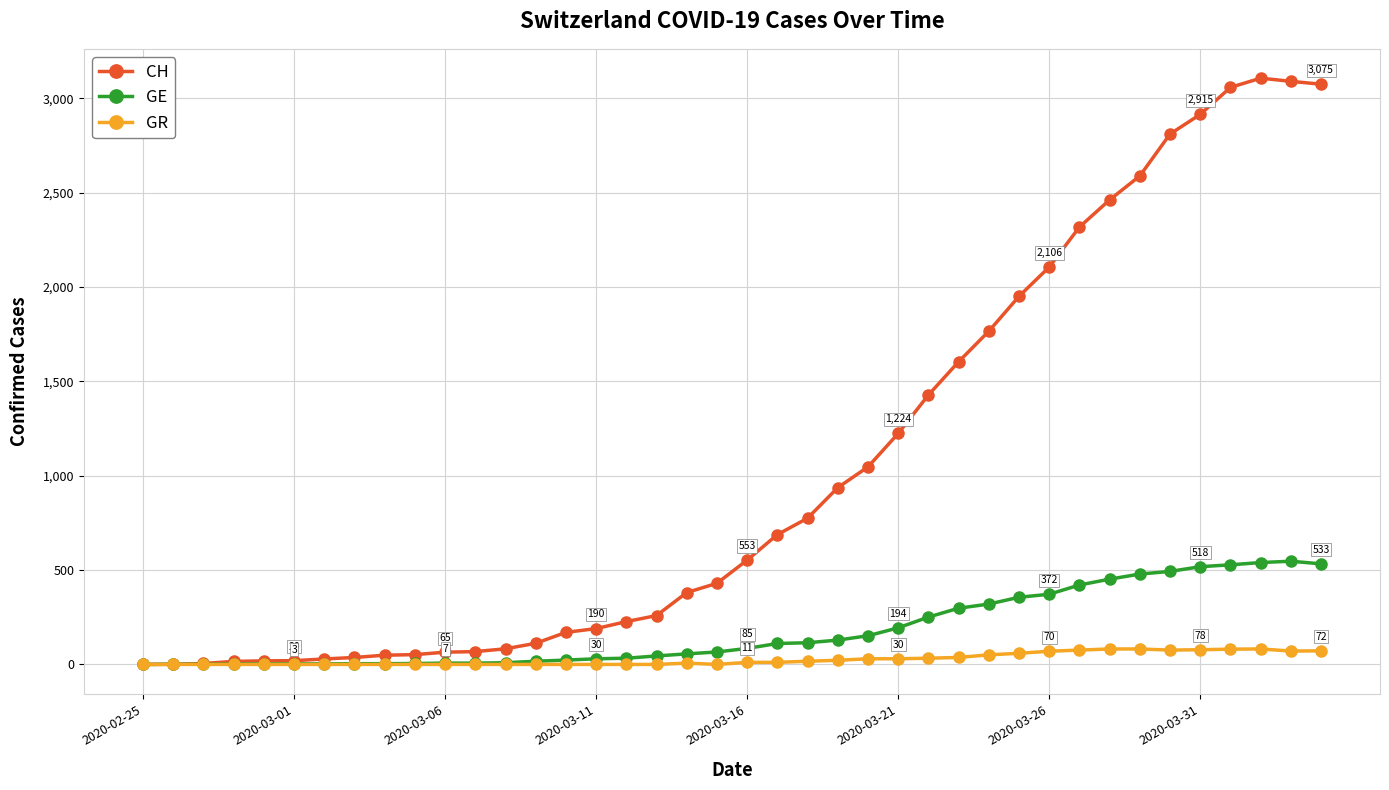

List the series in order of their overall mean, lowest first.

GR, GE, CH